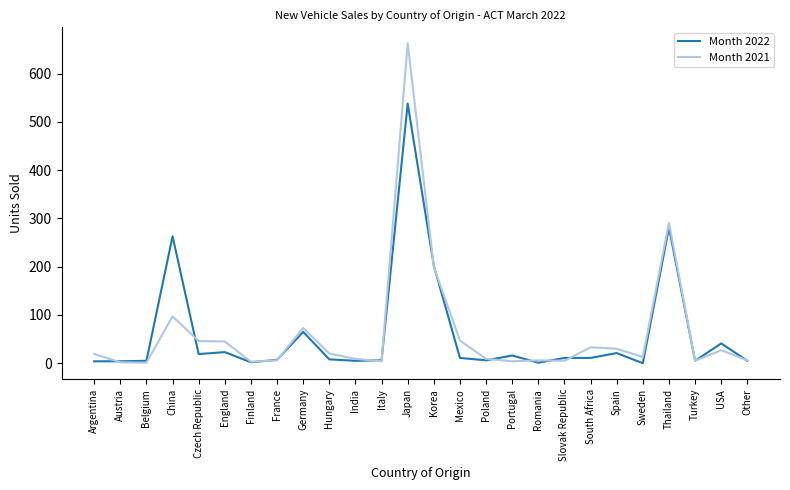

At which label does Month 2021 reach its peak?

Japan